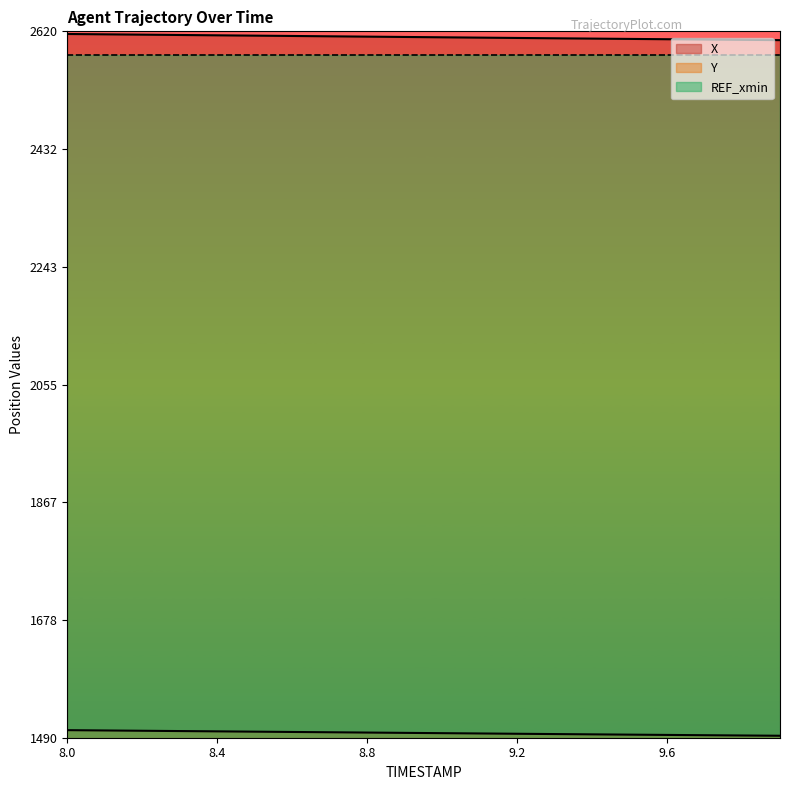

What is the minimum value for X?

2605.9